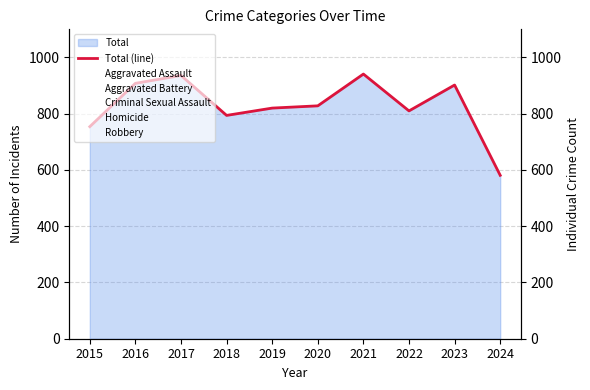

True or false: there are more than 0 points higher than both neighbors.

True